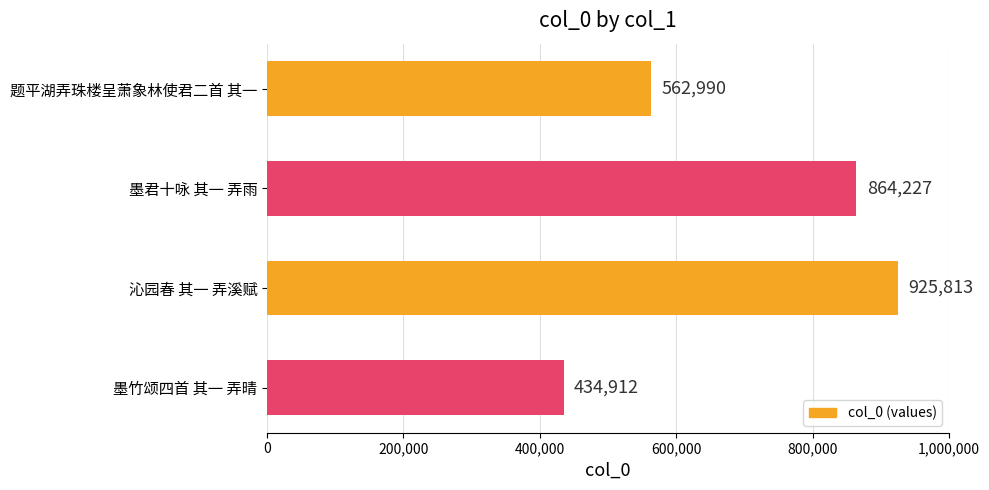

List the labels in order of value, smallest first.

墨竹颂四首 其一 弄晴, 题平湖弄珠楼呈萧象林使君二首 其一, 墨君十咏 其一 弄雨, 沁园春 其一 弄溪赋